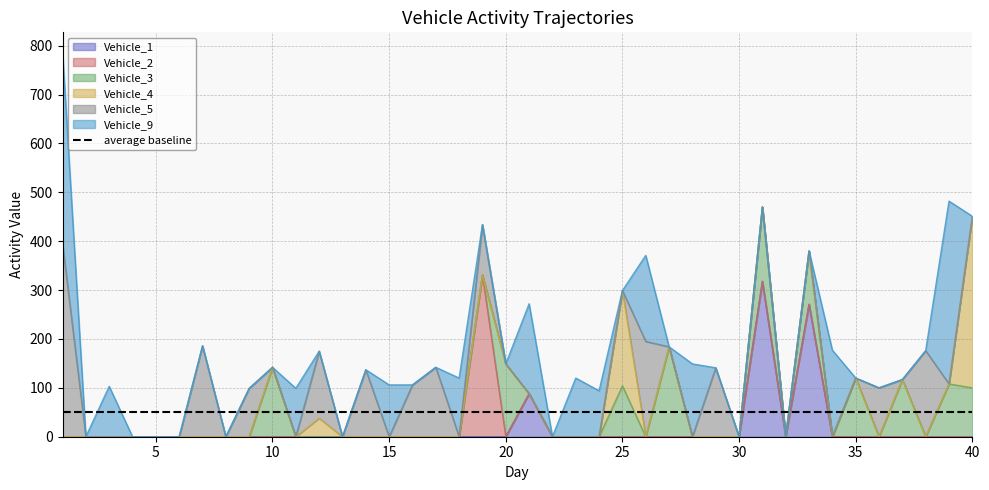

Which series changed the most between 10 and 40?

Vehicle_4